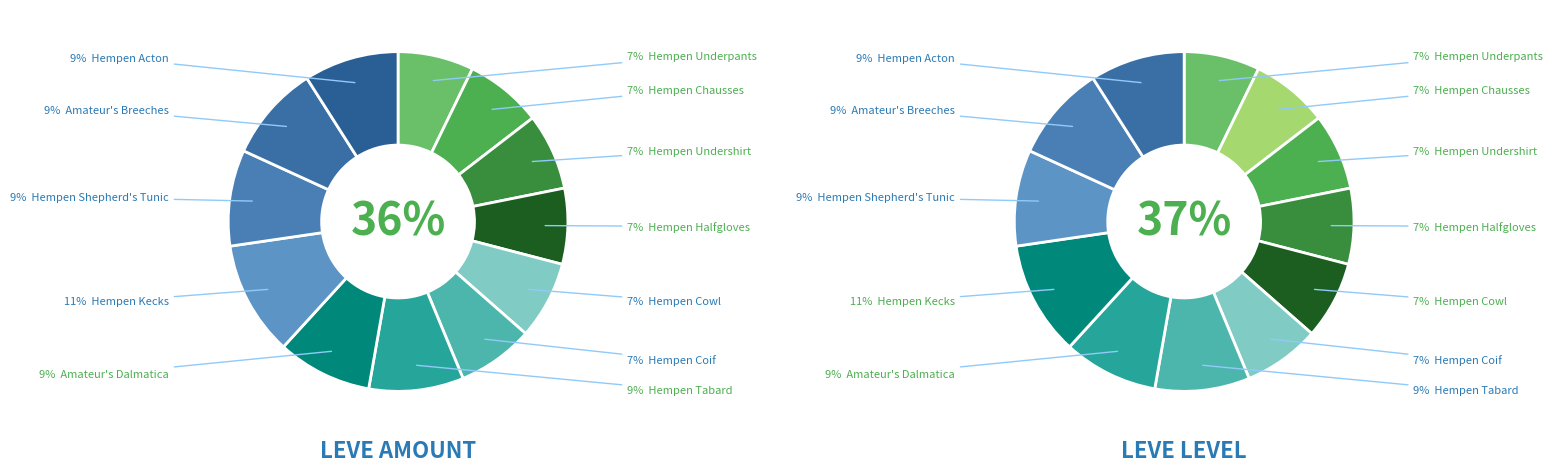

What percentage is the Hempen Coif slice, to the nearest percent?

7%